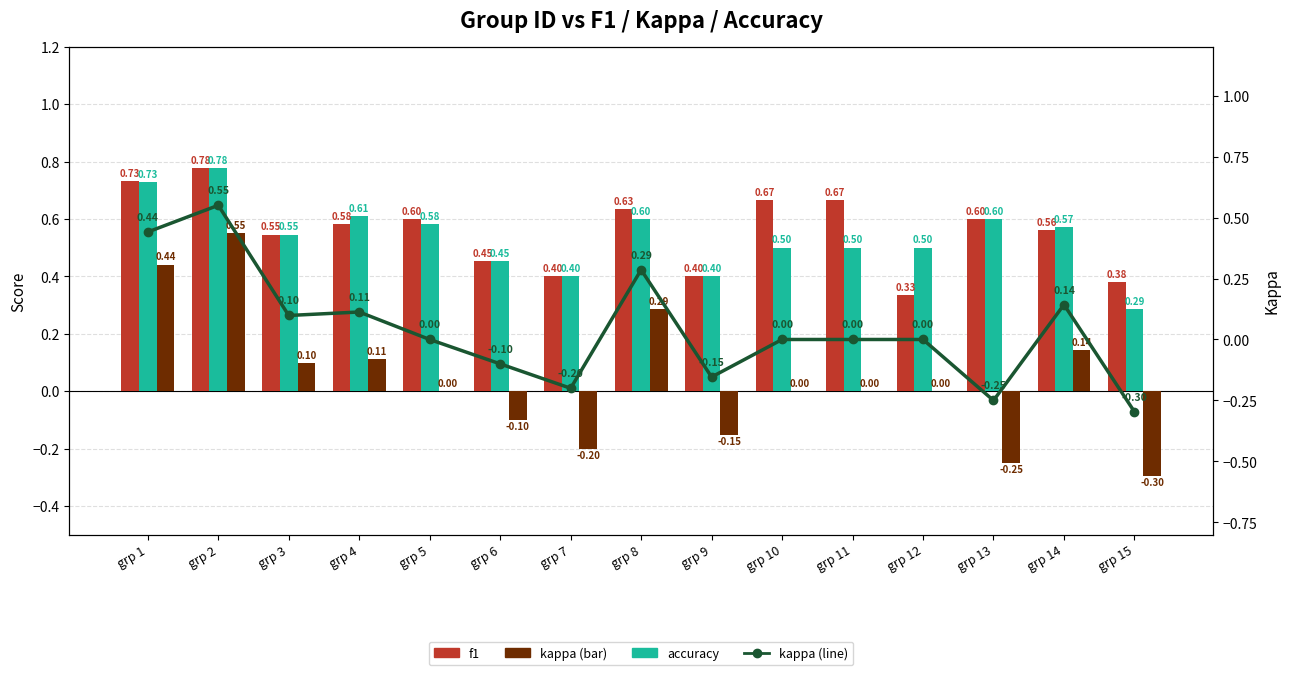

How many categories are shown in the chart?

15